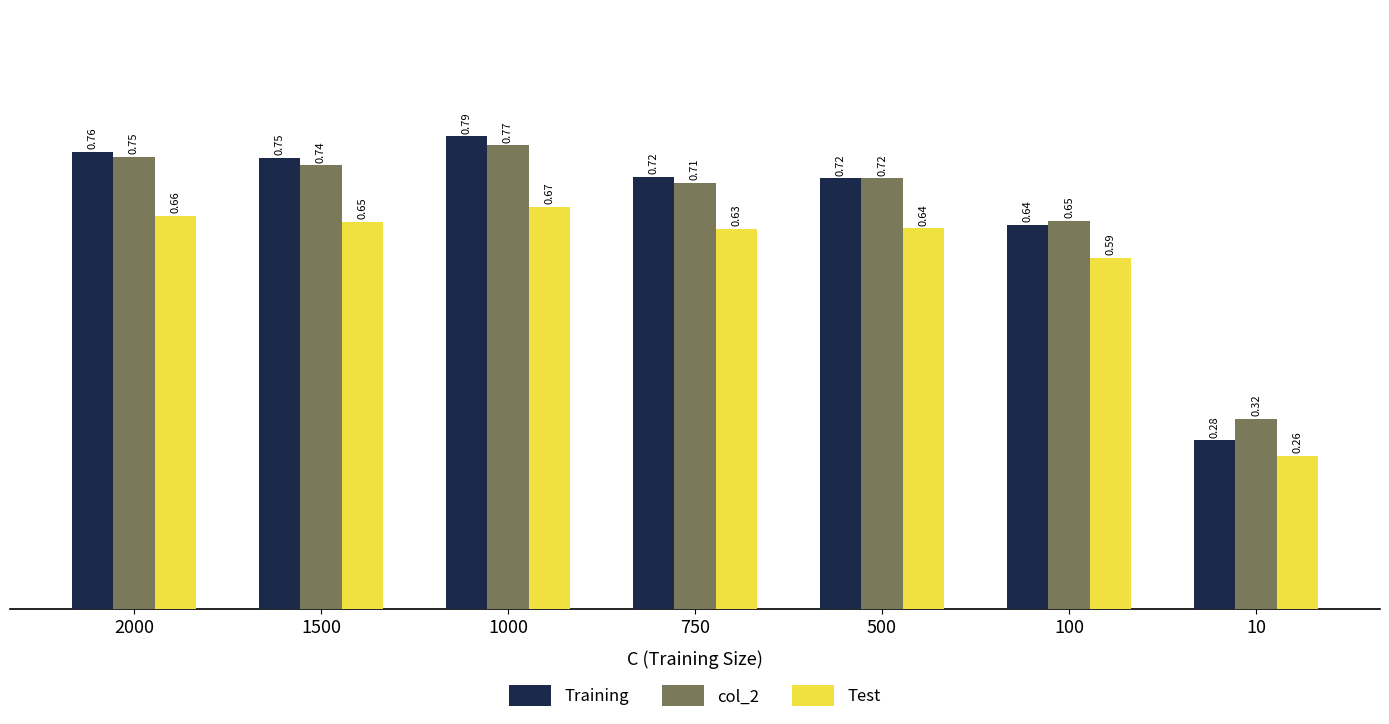

True or false: Training has a value of 0.9 at 100.

False